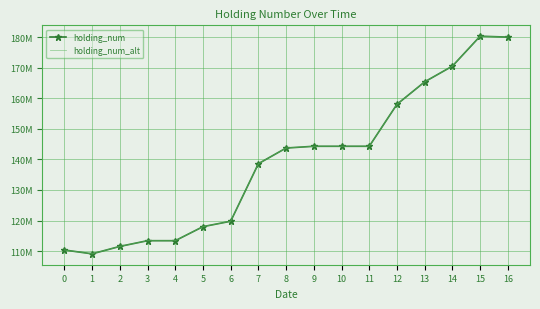

Where is holding_num nearest to the value 144686750?

9